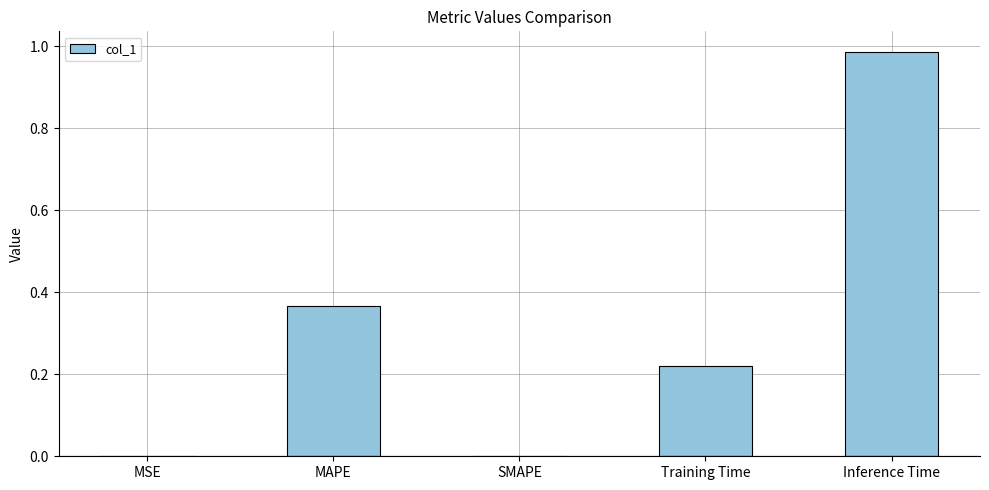

What is the sum of all values?

1.6